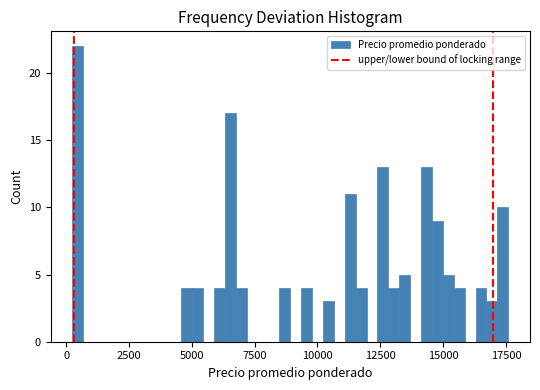

Around what value on the x-axis is the tallest bar? Give the approximate position of its centre, as read against the axis.

500